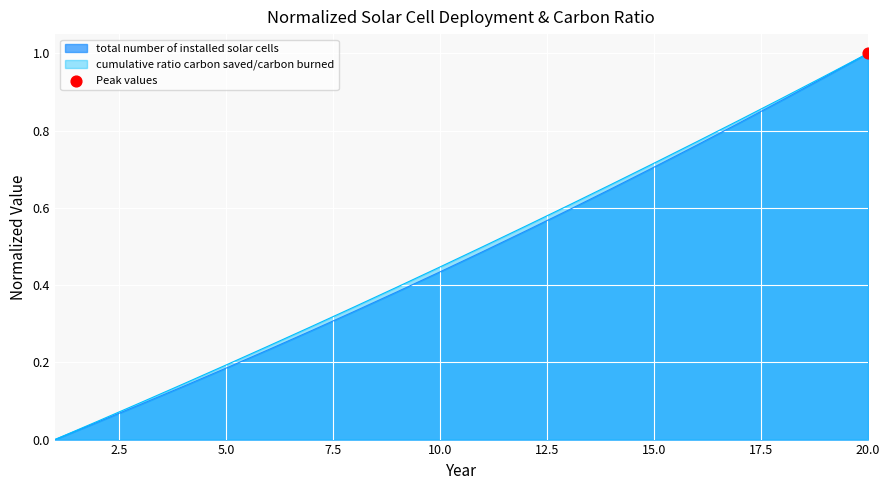

Which series has the largest Y range (max minus min)?

total number of installed solar cells